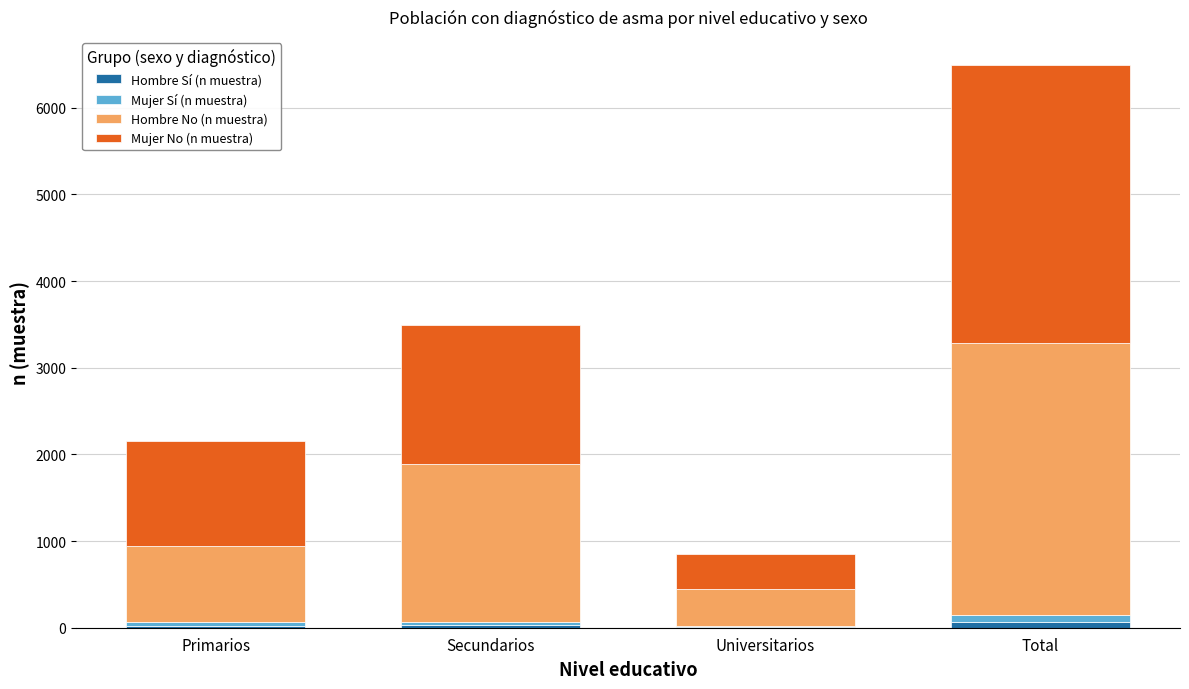

At which category is the sum across all series the highest?

Total